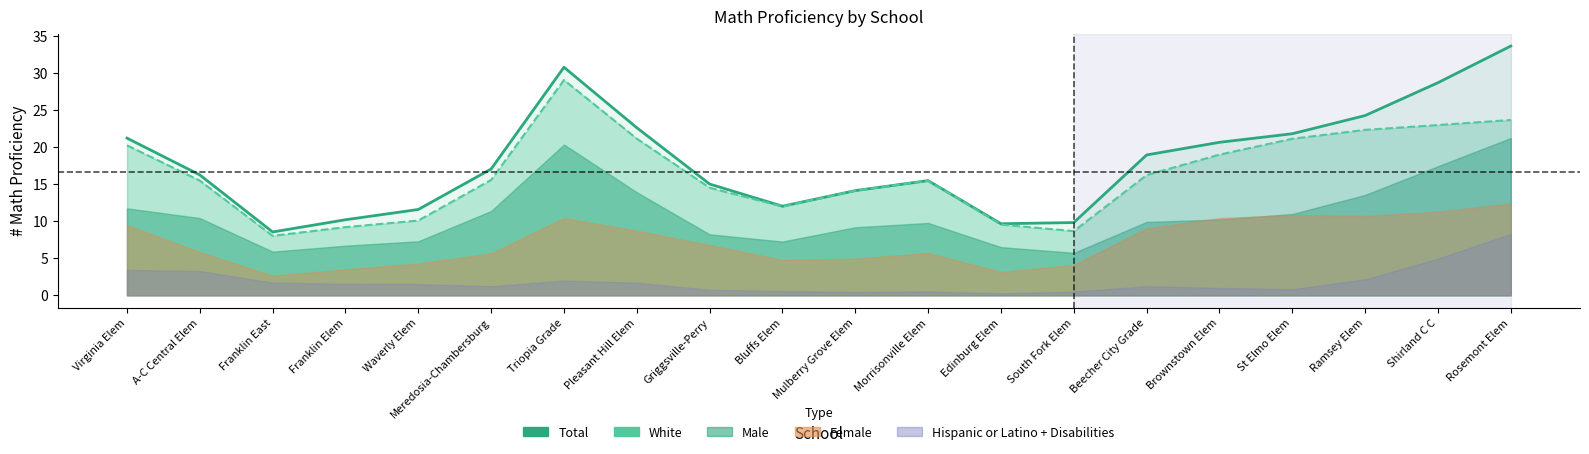

Is it true that White equals 13.9 at Franklin Elem?

False